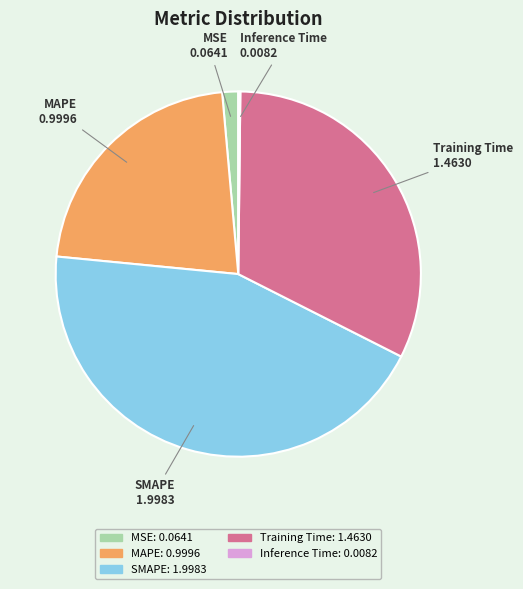

Which category has the biggest portion of the pie?

SMAPE